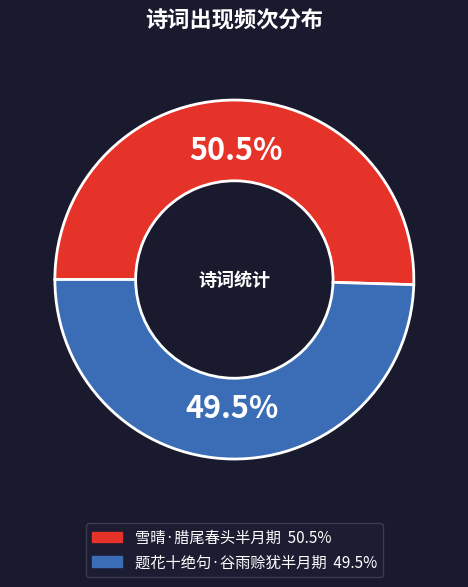

Between 雪晴·腊尾春头半月期 and 题花十绝句·谷雨赊犹半月期, which is larger?

雪晴·腊尾春头半月期